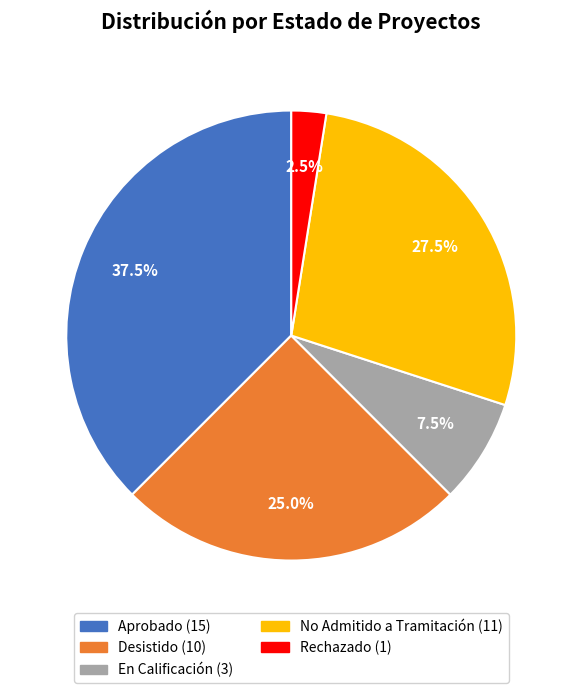

Is there any slice that represents more than half of the pie?

No